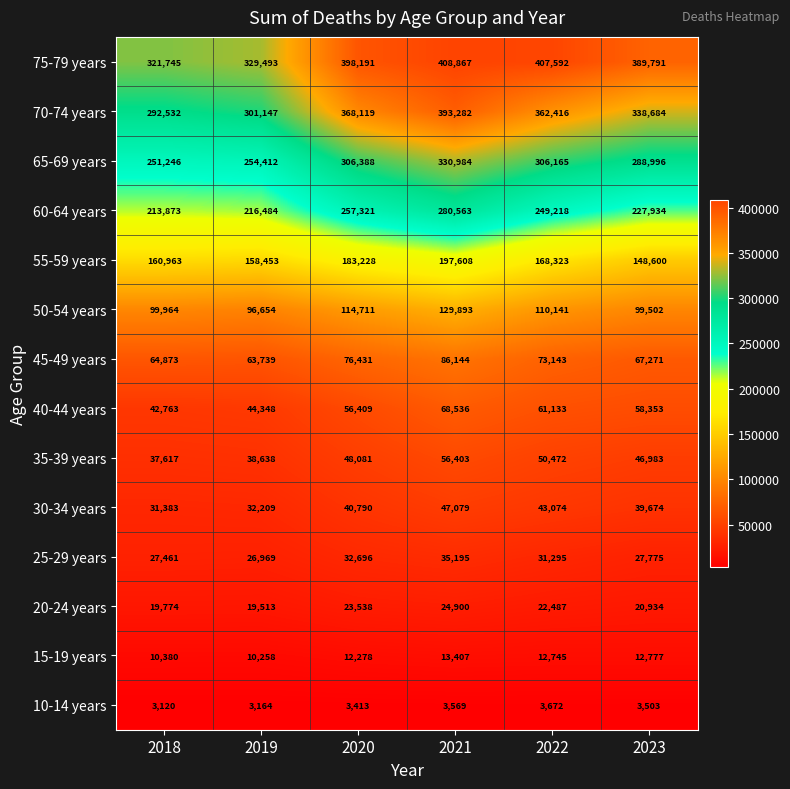

At how many categories does at least one series exceed 381046?

4